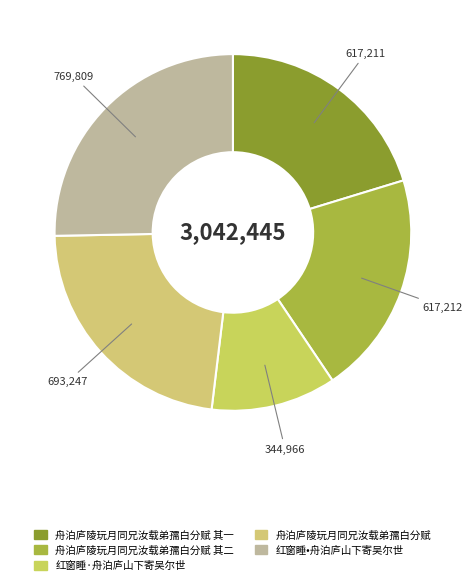

How many segments does this pie chart have?

5